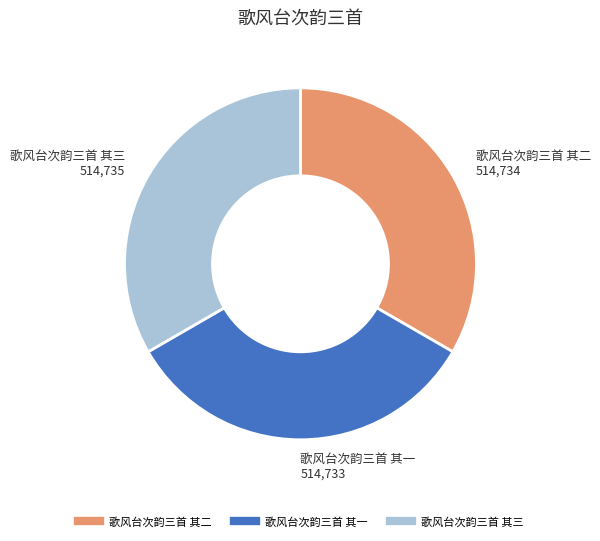

Is the sum of 歌风台次韵三首 其二 and 歌风台次韵三首 其三 greater than half?

Yes